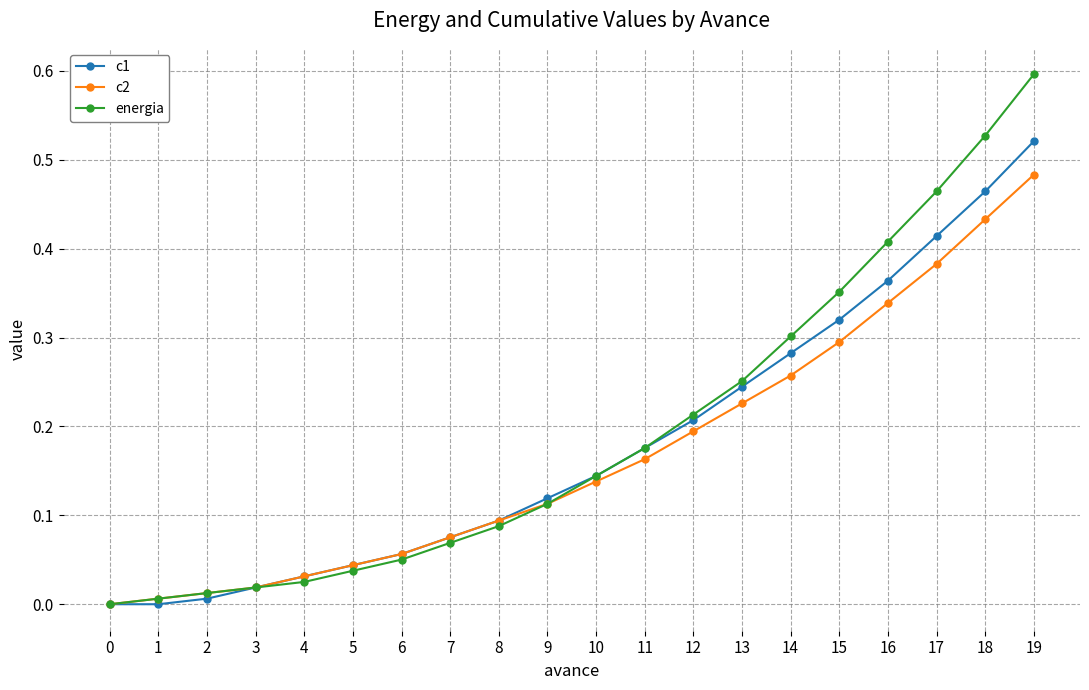

What is the maximum value shown in the chart?

0.6